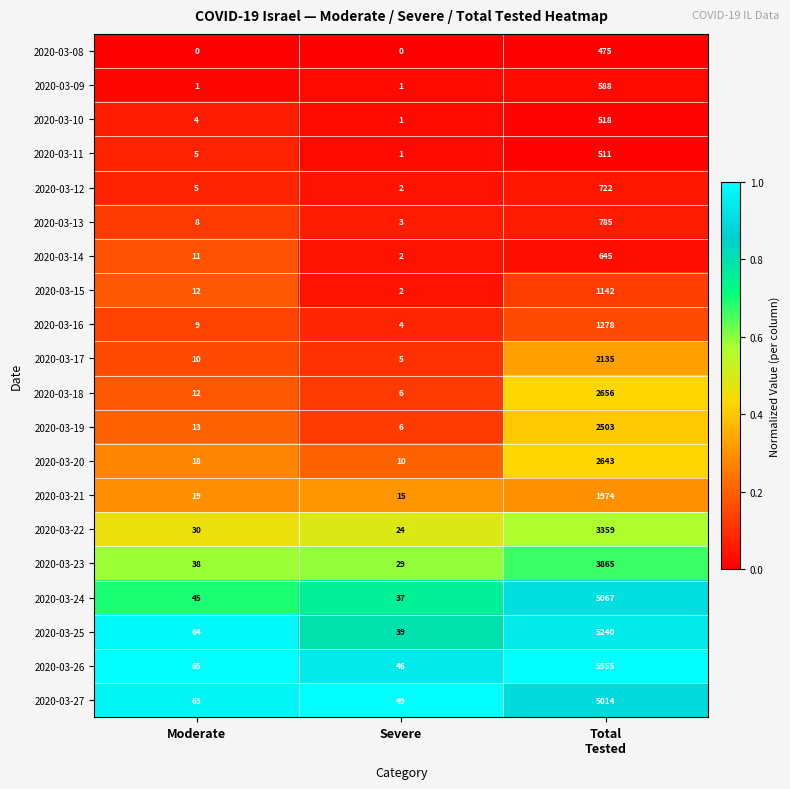

What is the average value of the 2020-03-24 series?

1716